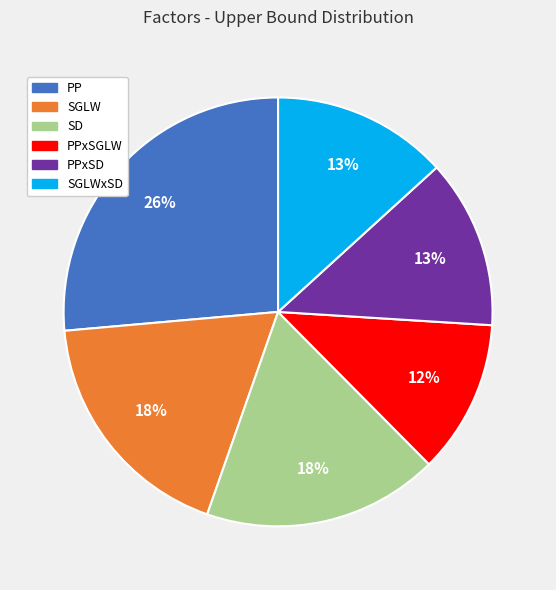

Count the number of slices in the pie.

6